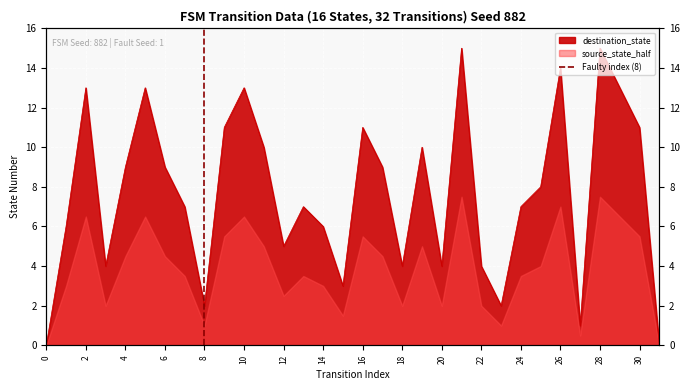

The value at 0 is 0. True or false?

True